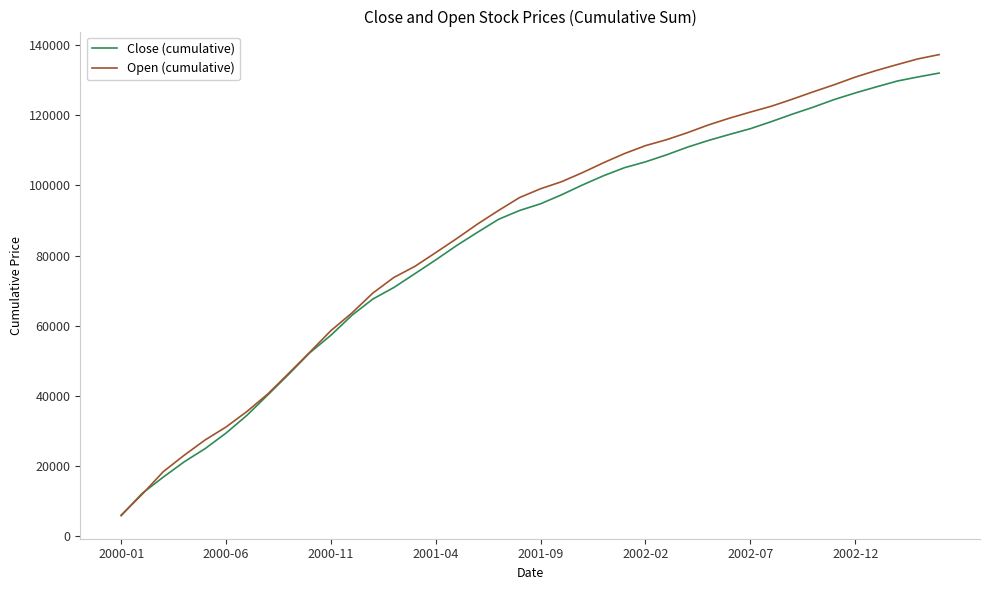

What is the minimum value for Close (cumulative)?

5911.1